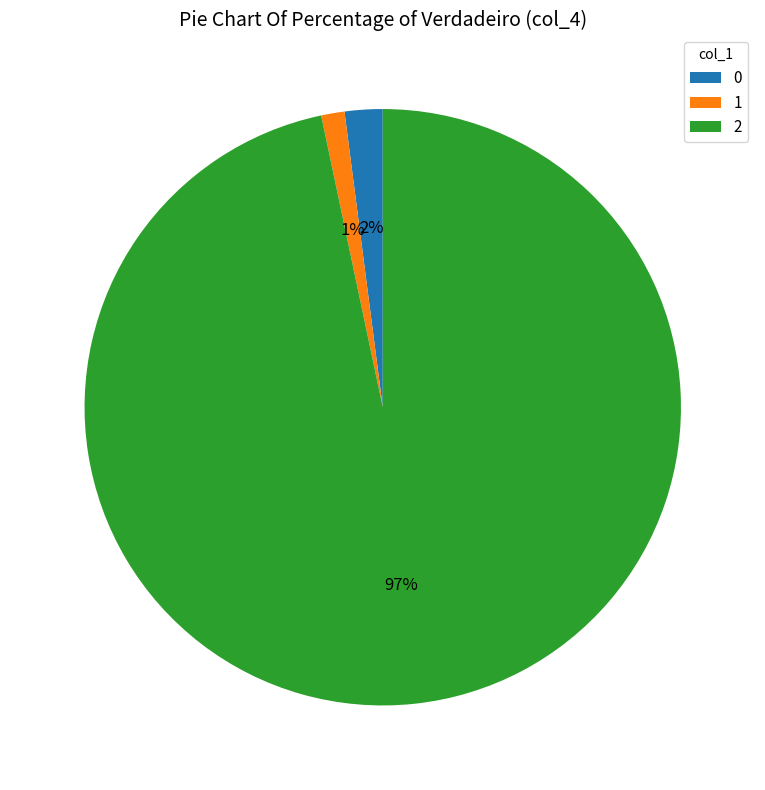

Between 1 and 2, which is larger?

2